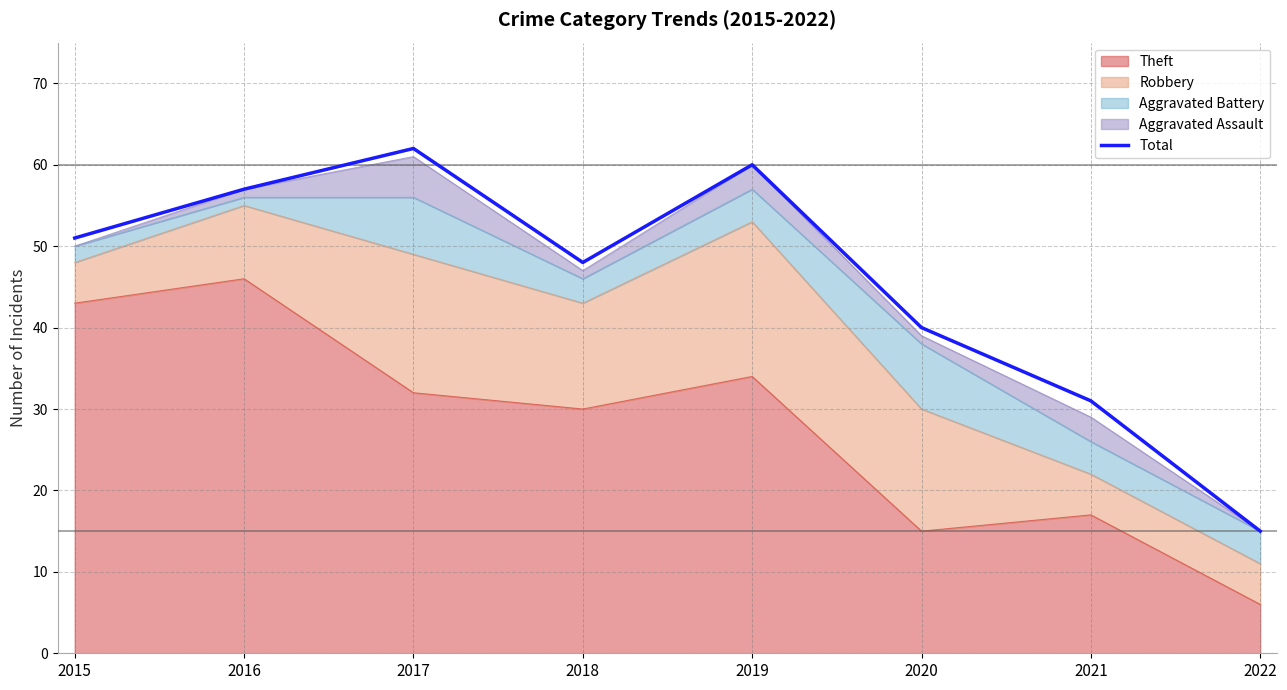

At which label does the data first exceed 51?

2016